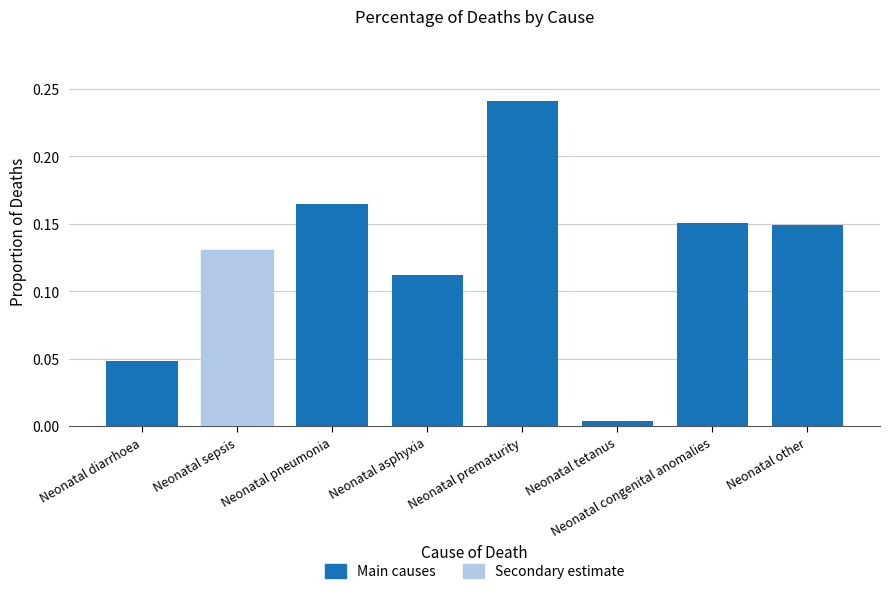

What is the greatest value displayed?

0.2